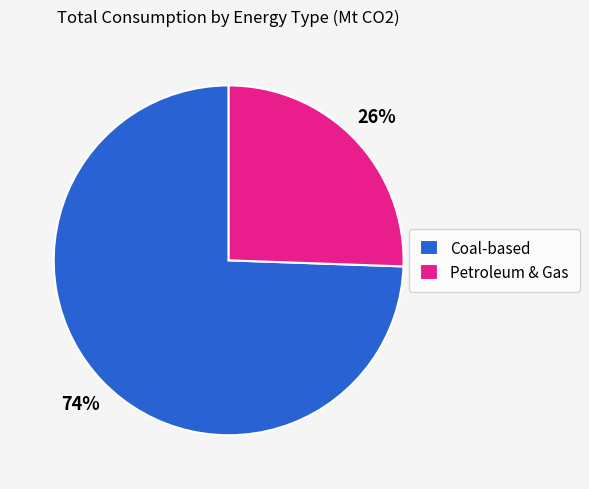

Which slice is the largest?

Coal-based